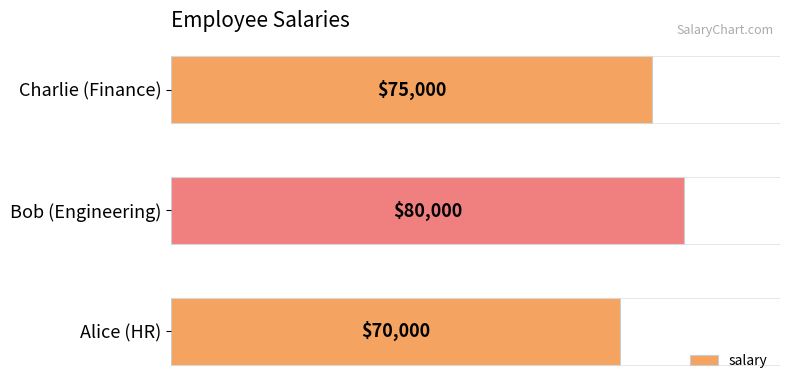

Is it true that the value at Bob (Engineering) is 80000?

True